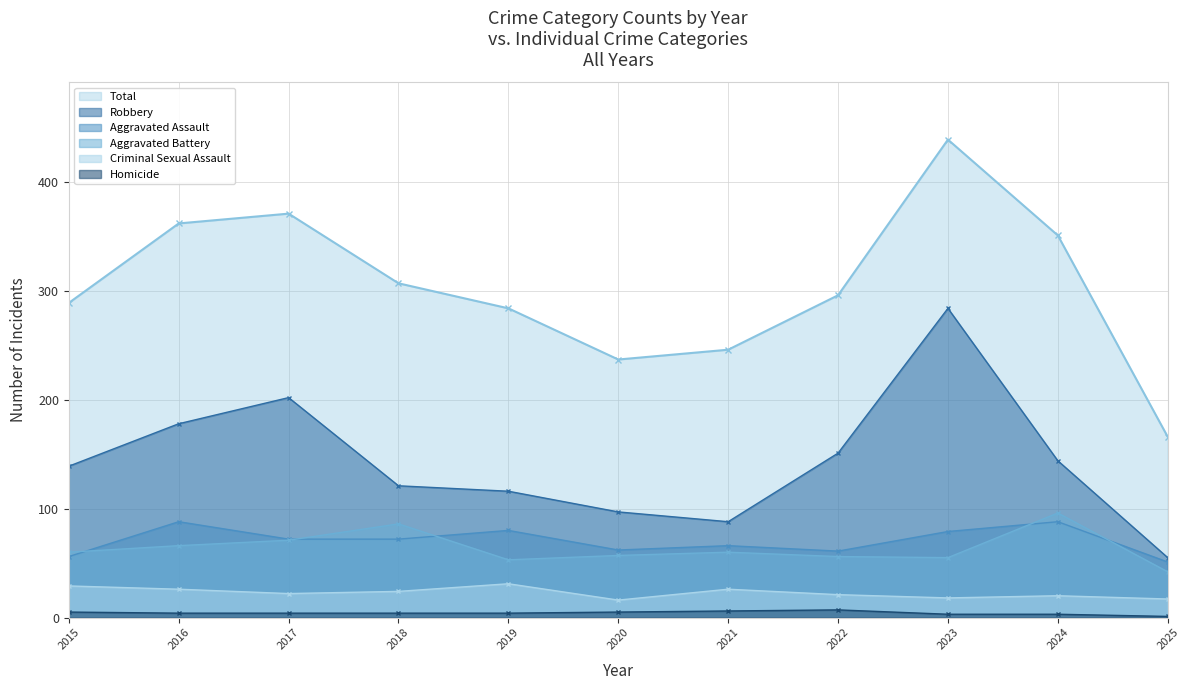

How many lines are shown in the chart?

6